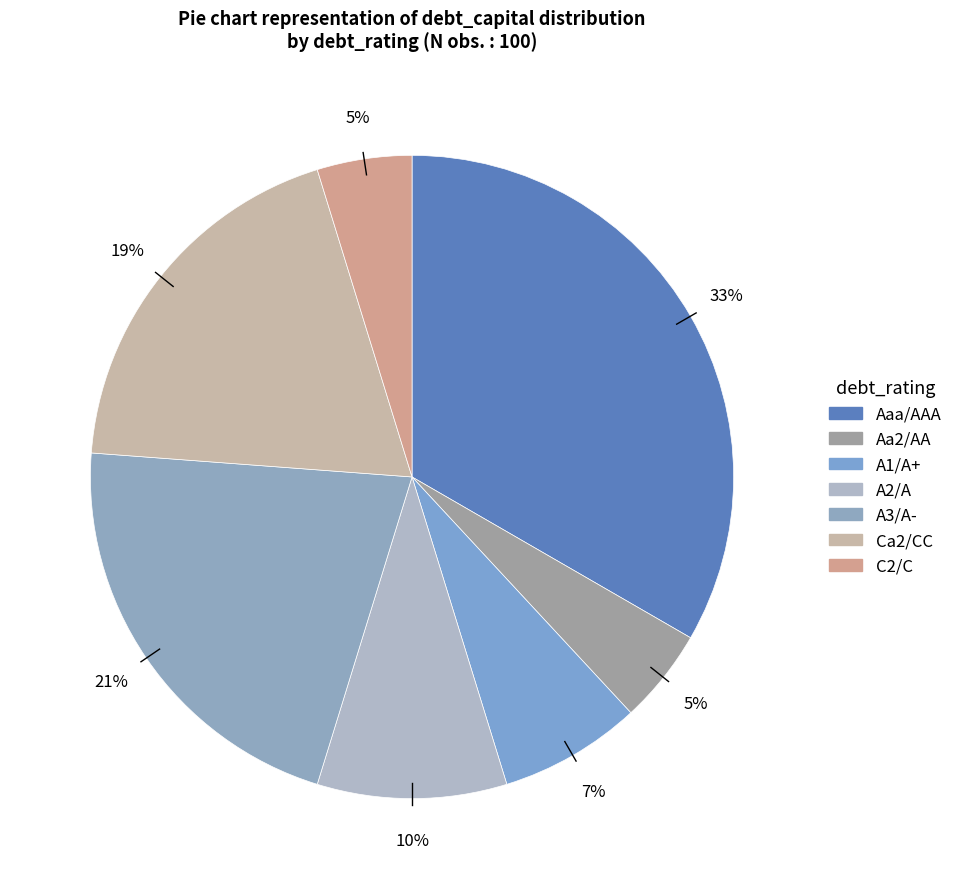

To the nearest percent, what percentage of the pie is Aaa/AAA?

33%